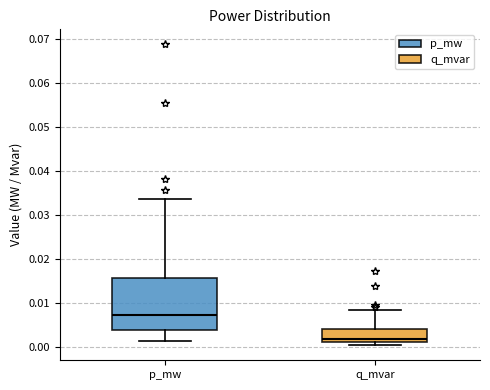

Which box has the highest median line?

p_mw